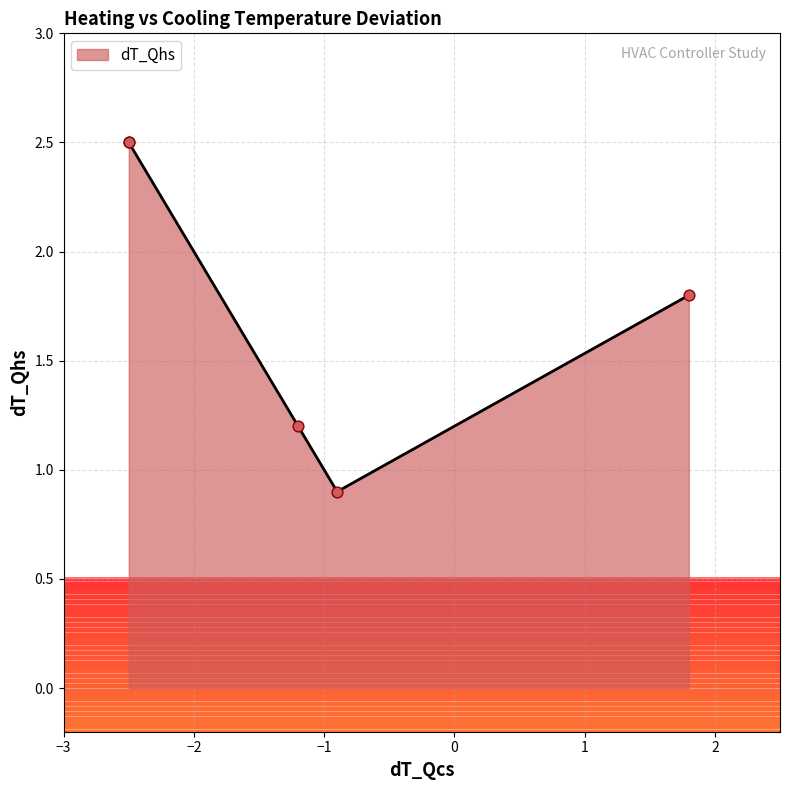

What is the change in value from -2.5 to 1.8?

-0.7